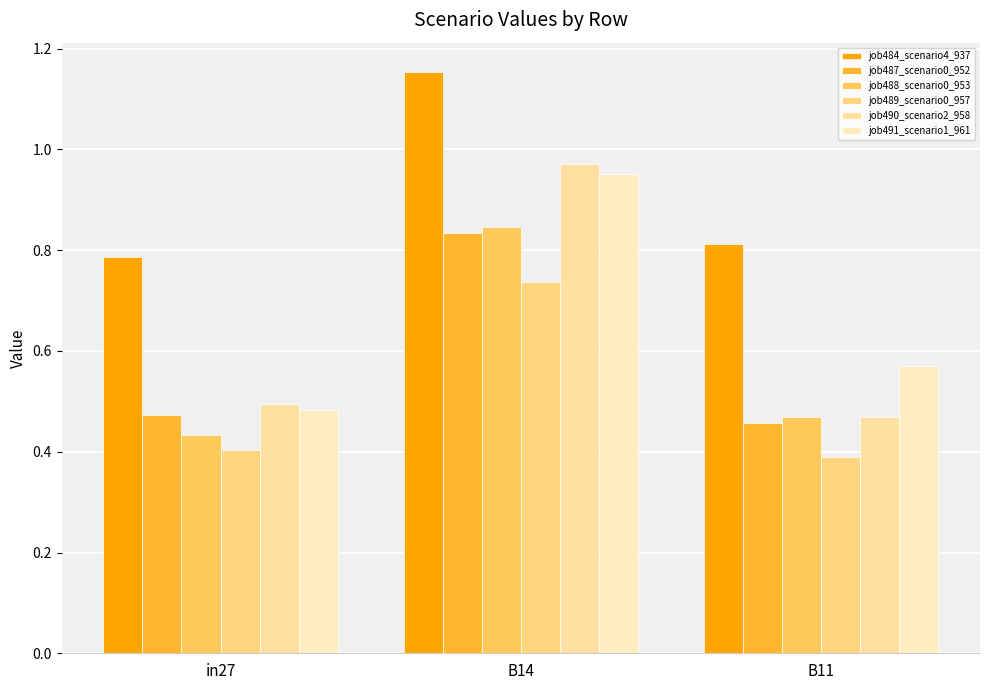

The value of job484_scenario4_937 at B11 is 0.8. True or false?

True